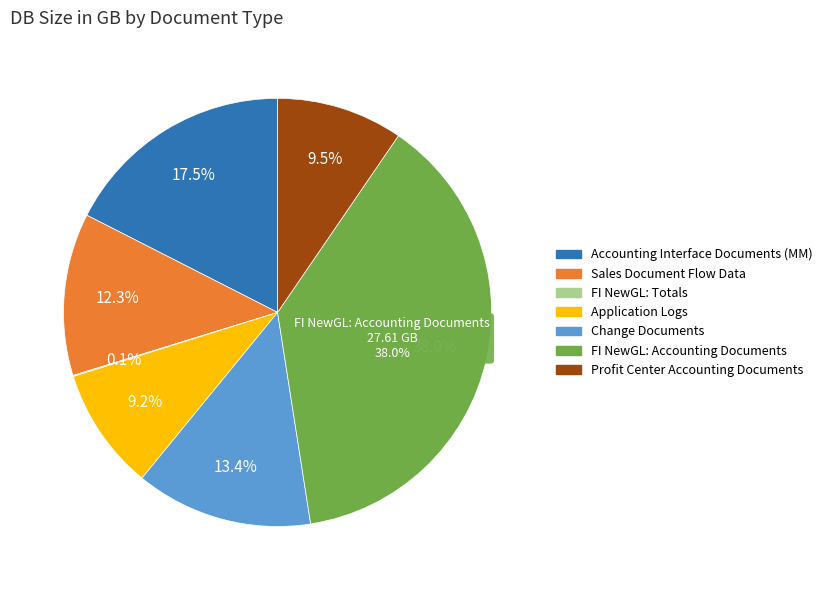

How many segments does this pie chart have?

7